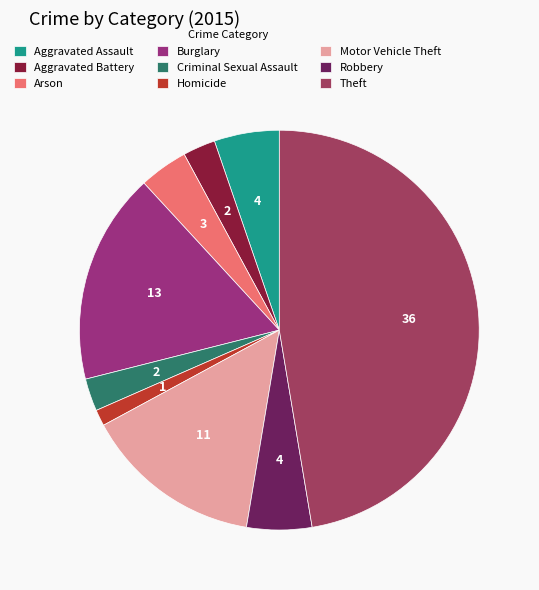

What percentage is NOT represented by Aggravated Battery?

97.4%